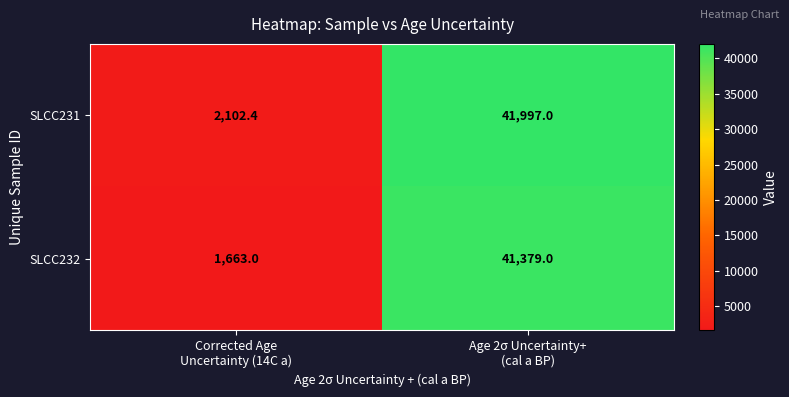

How many distinct data groups are displayed?

2